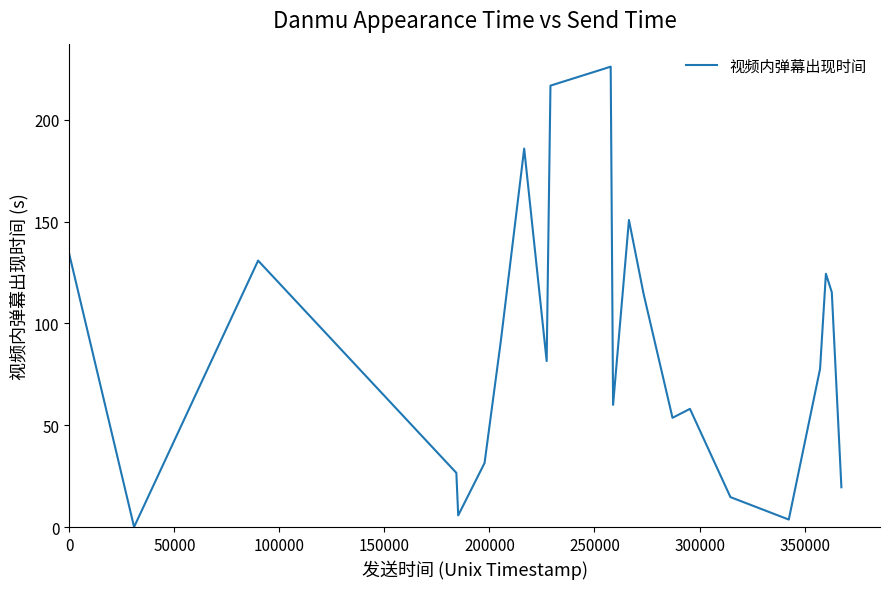

Count the number of values greater than 81.

11